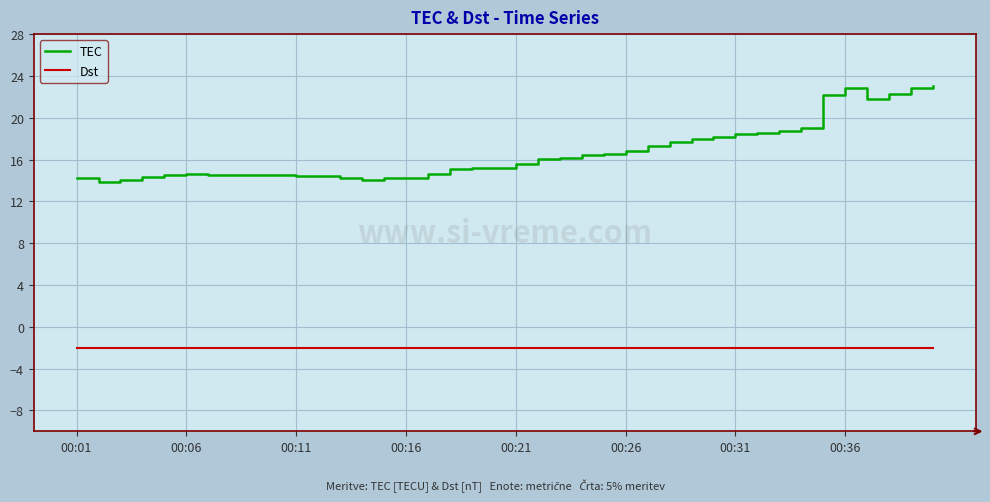

What are all the series names shown in the legend?

TEC, Dst